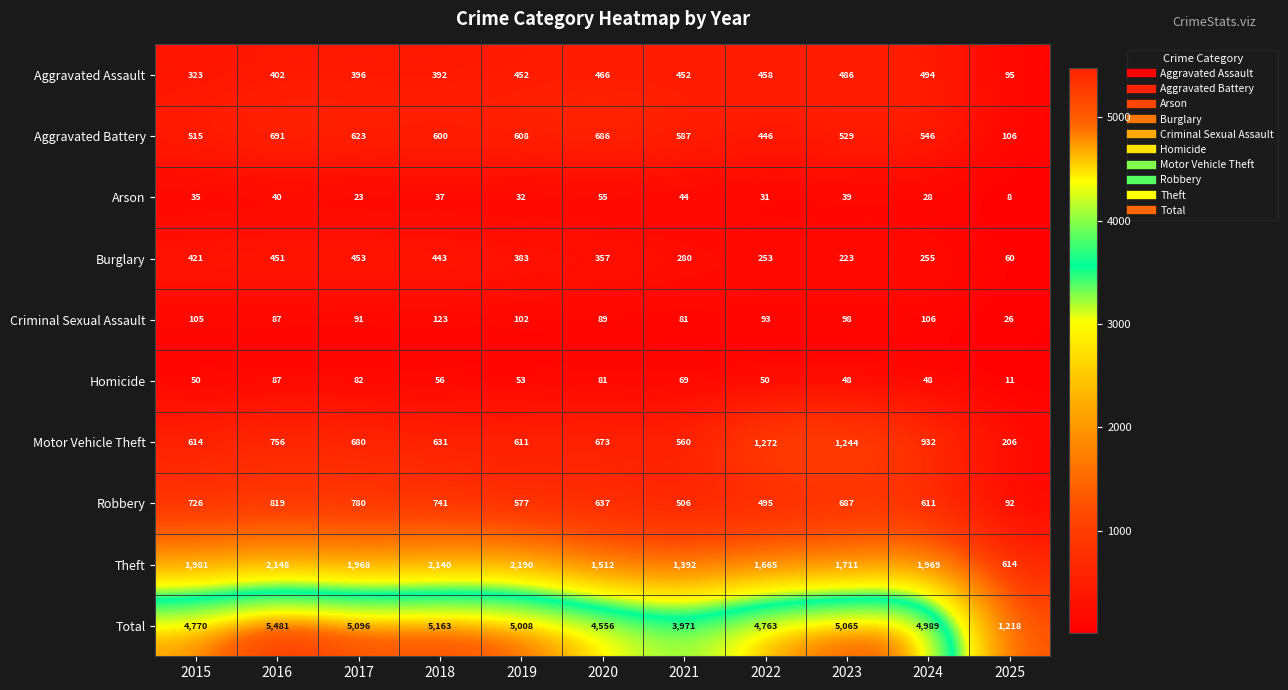

What is the difference between the Motor Vehicle Theft values at 2016 and 2015?

142